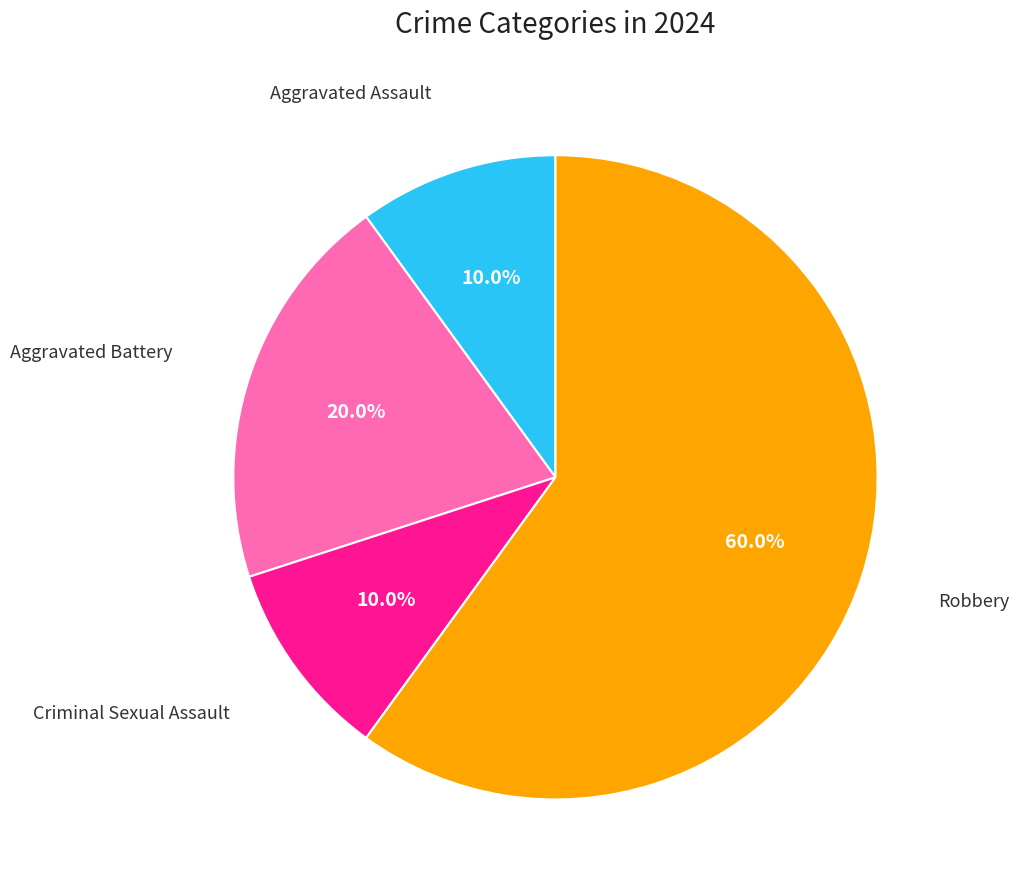

What is the ratio of the value at Criminal Sexual Assault to the value at Aggravated Assault?

1.0